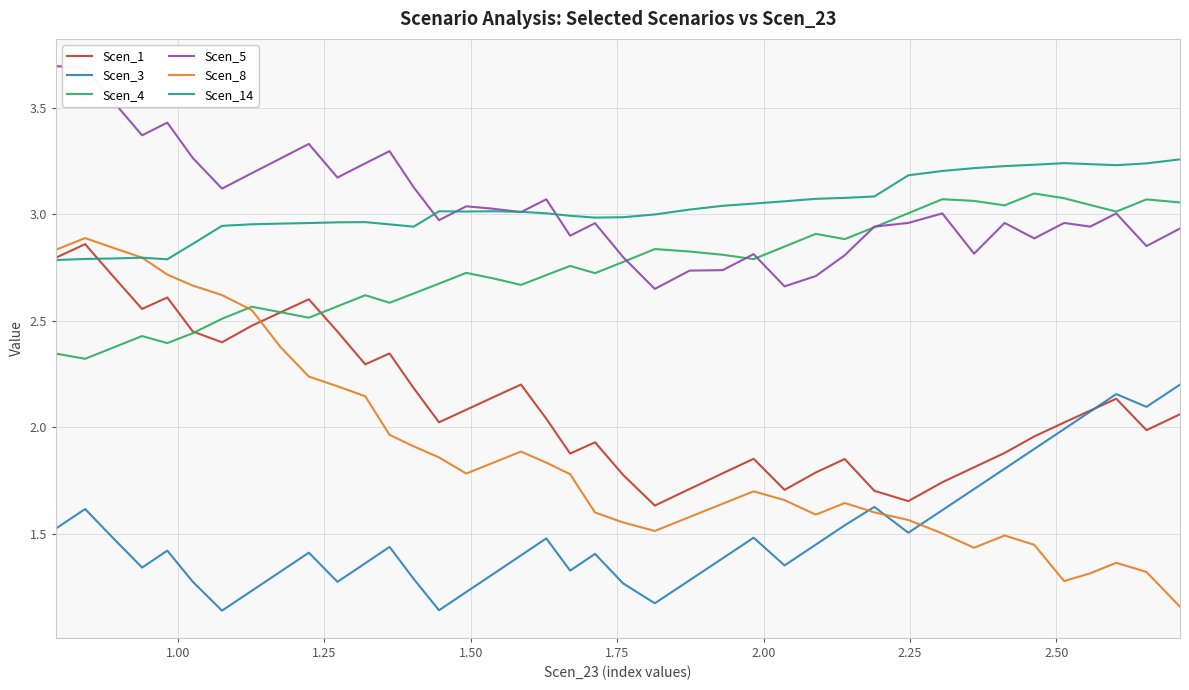

Which series has the widest spread of values?

Scen_8